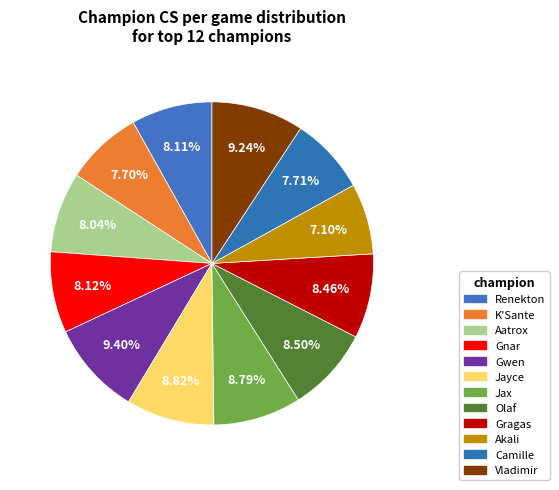

Is it true that Jax is 21% of the pie?

False